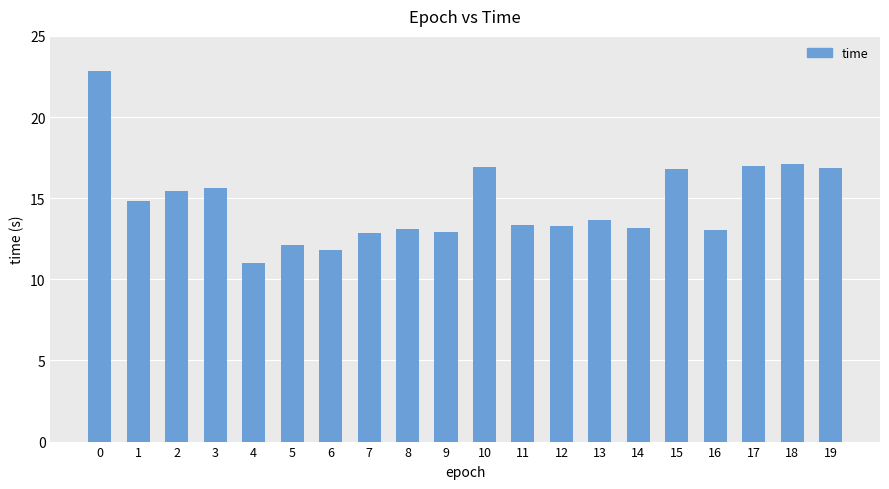

True or false: the data shows 4.9 at 6.

False